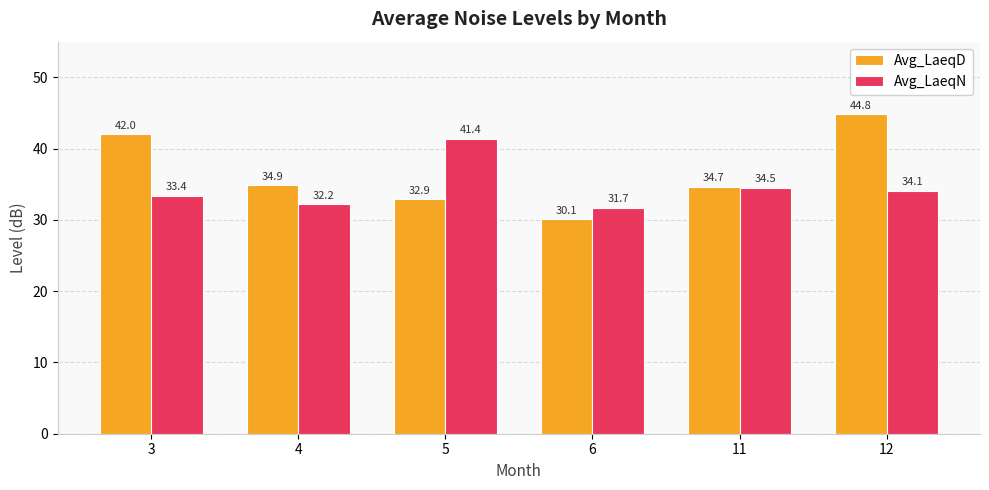

Read the Avg_LaeqN value at 5.

41.4